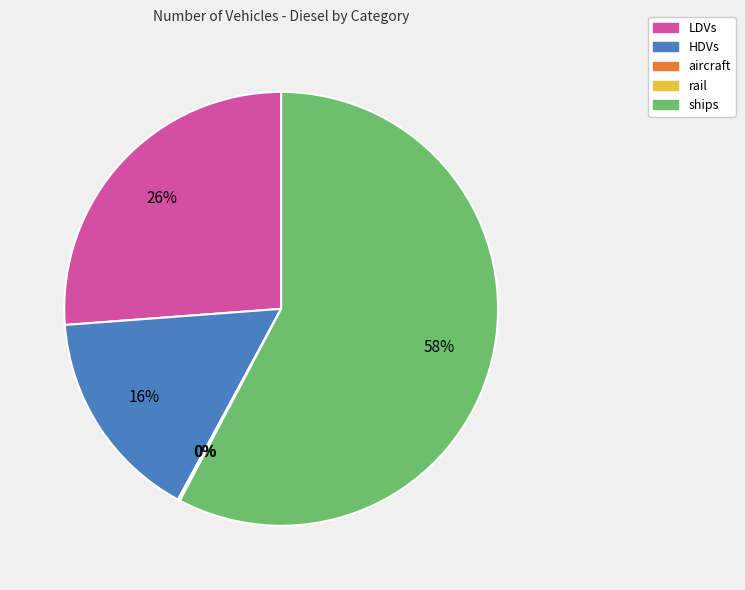

To the nearest percent, what is the average slice percentage?

20%